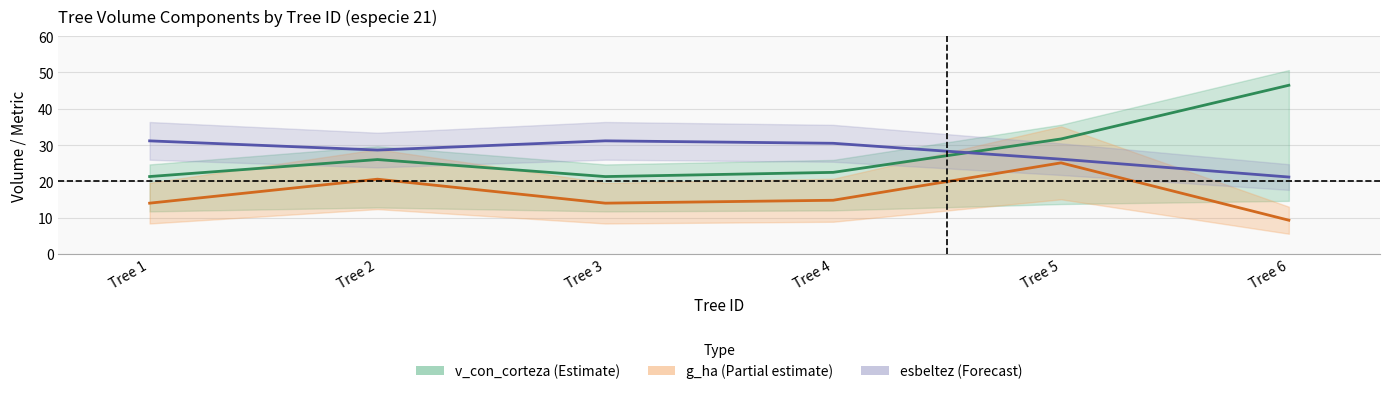

How many distinct data groups are displayed?

3